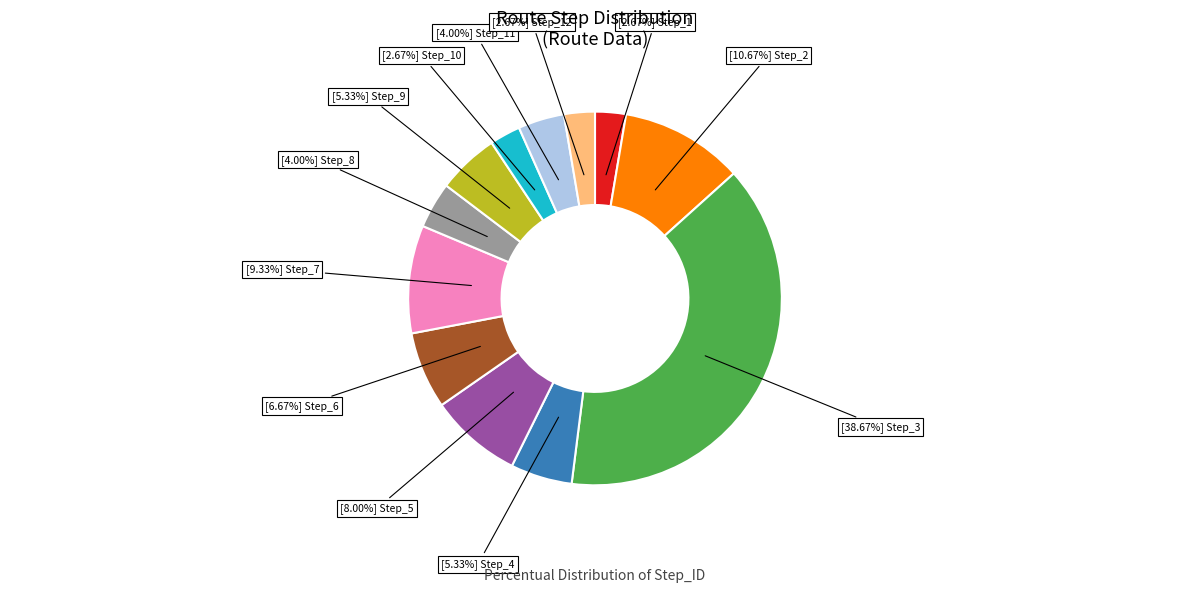

Is there a majority slice in this chart?

No